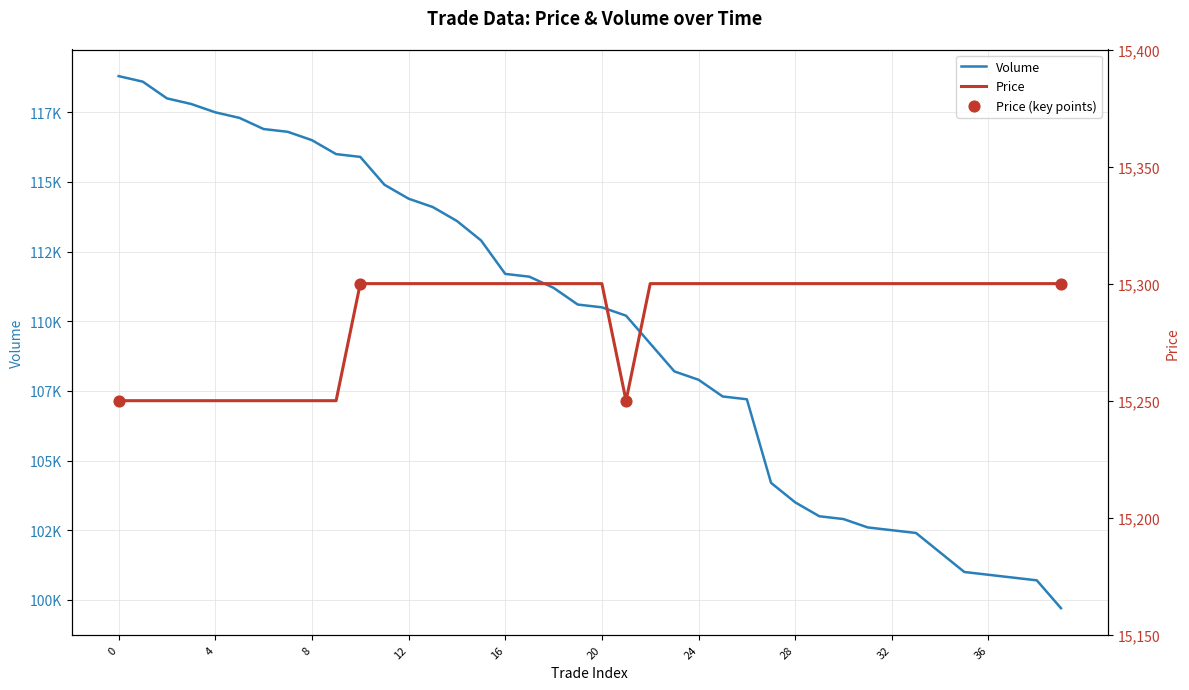

What are all the series names shown in the legend?

Price, Volume